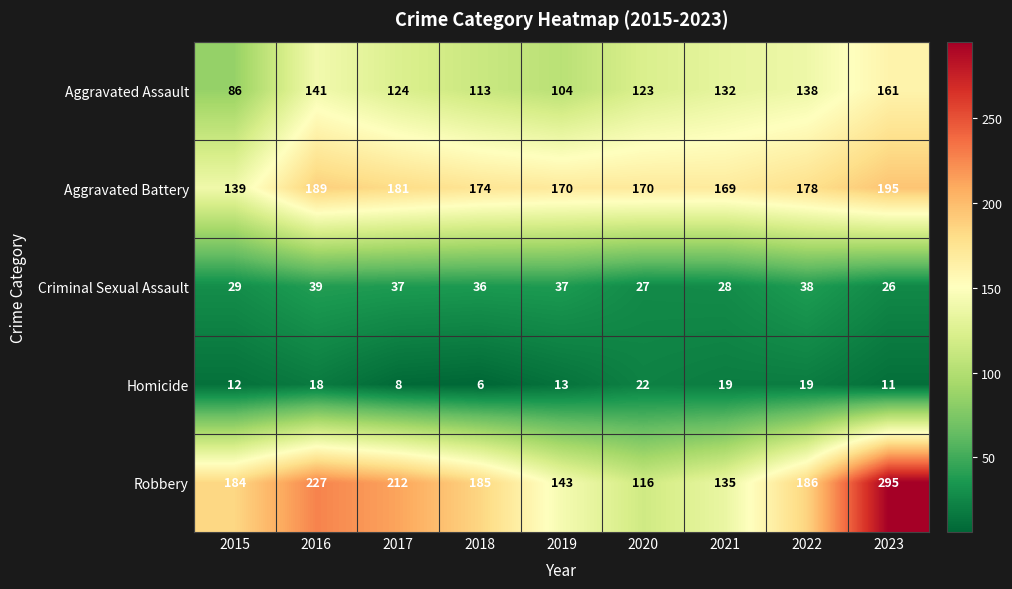

Where does the Robbery series first go above 185?

2016